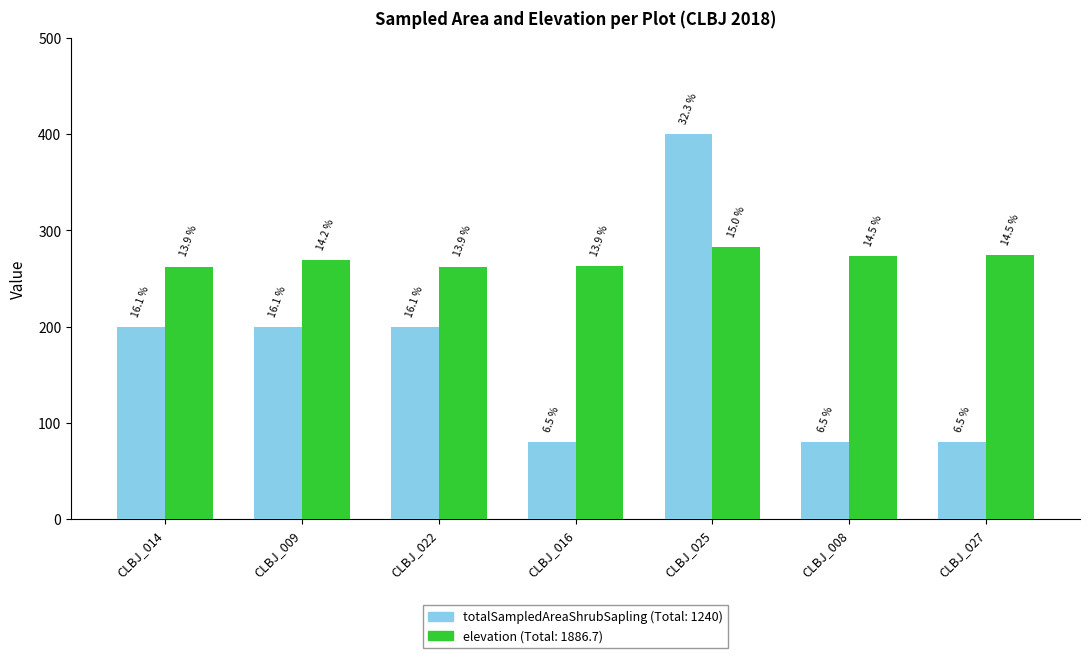

Are the bars horizontal?

No